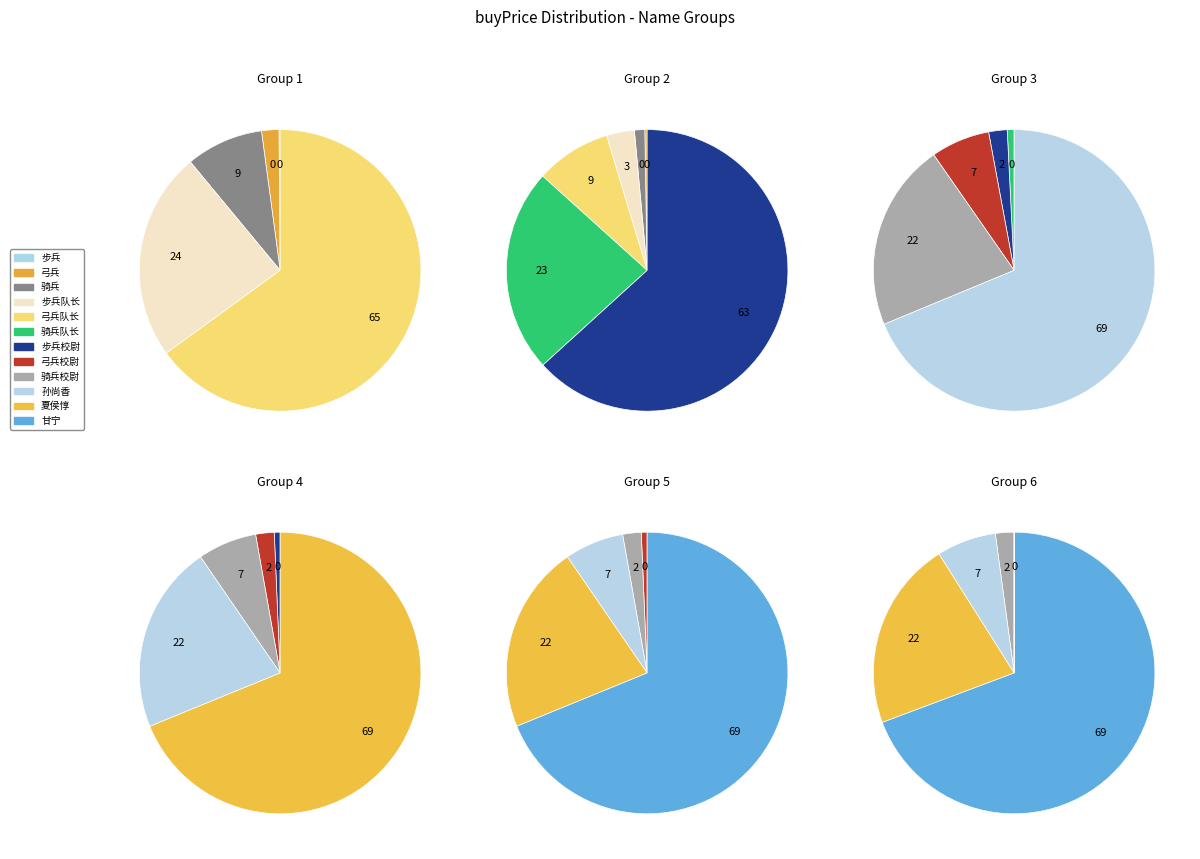

True or false: 弓兵队长 accounts for 1% of the total.

False